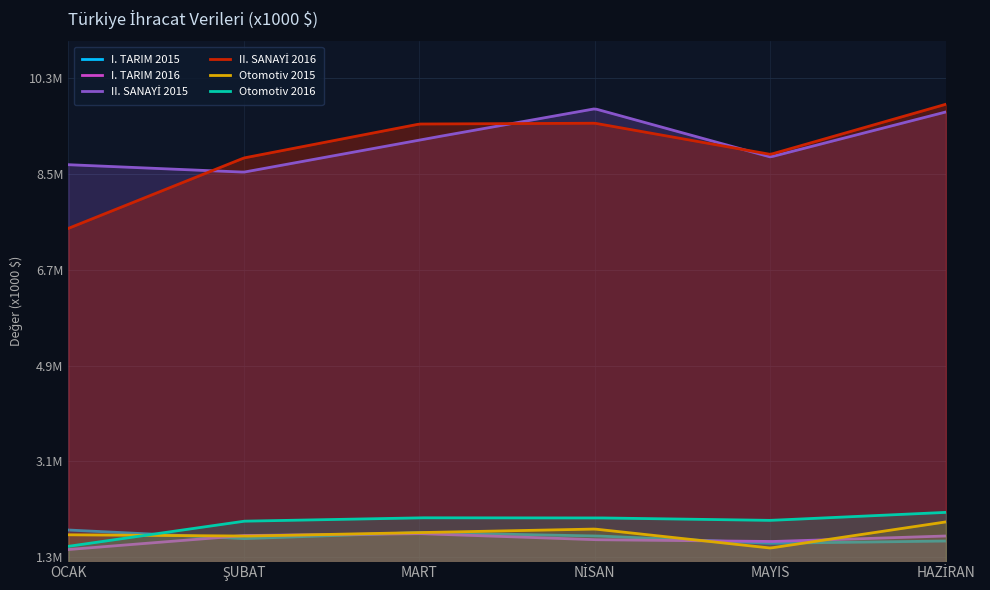

At how many categories does at least one series exceed 8186740?

6